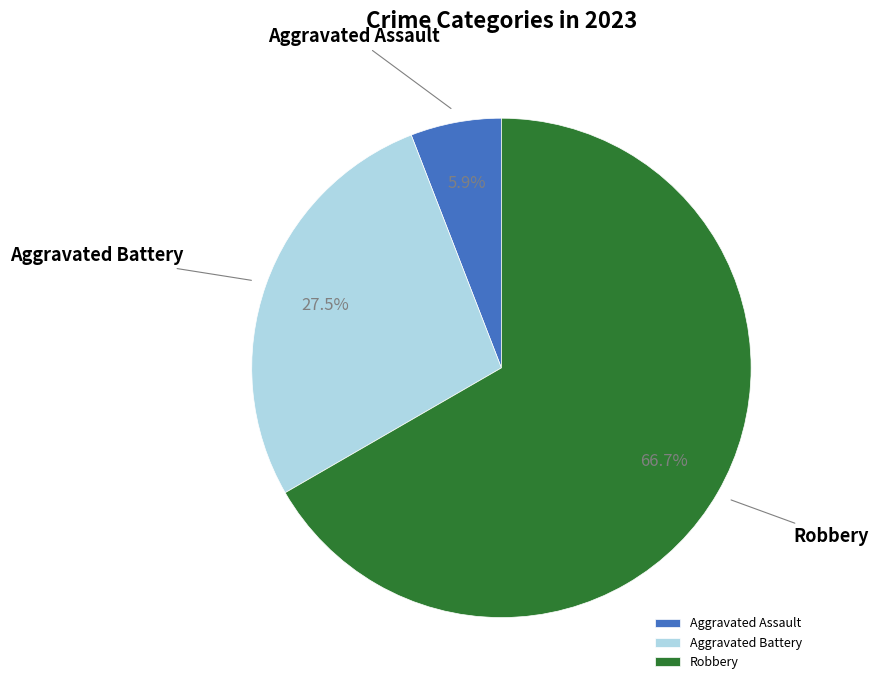

What percentage is NOT represented by Aggravated Assault?

94.1%